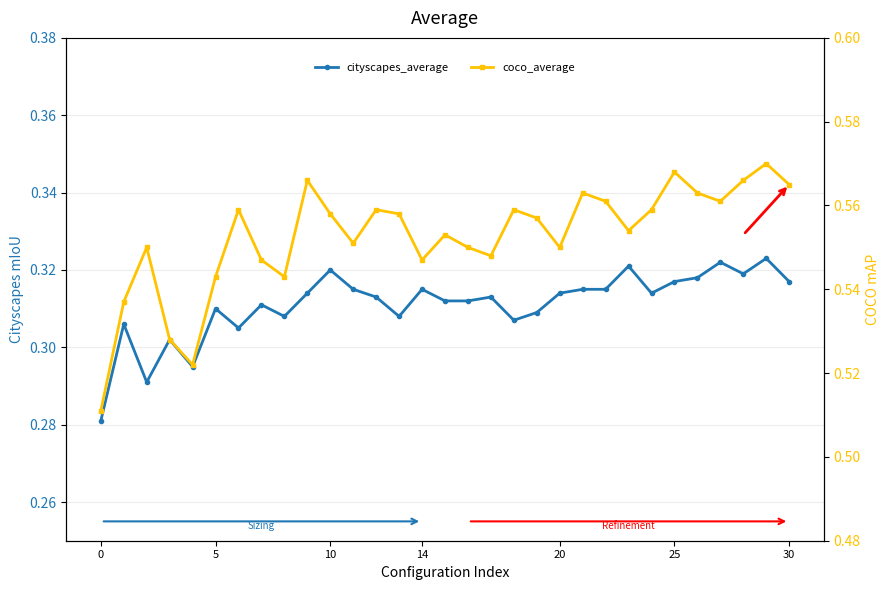

True or false: cityscapes_average and coco_average intersect in this chart.

False